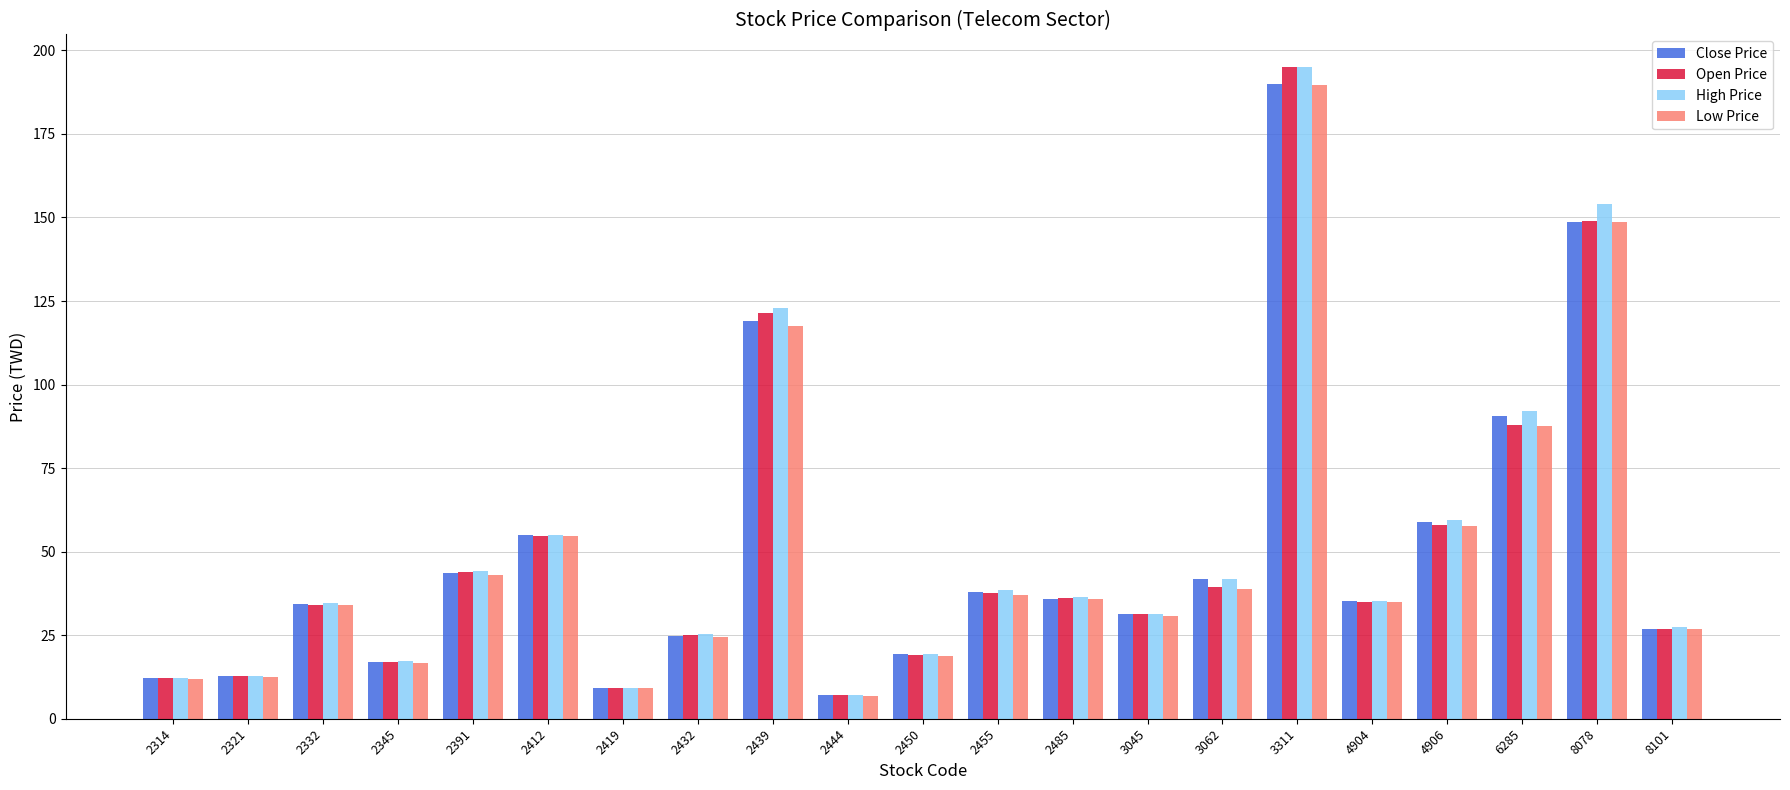

The value of Open Price at 4906 is 58.0. True or false?

True